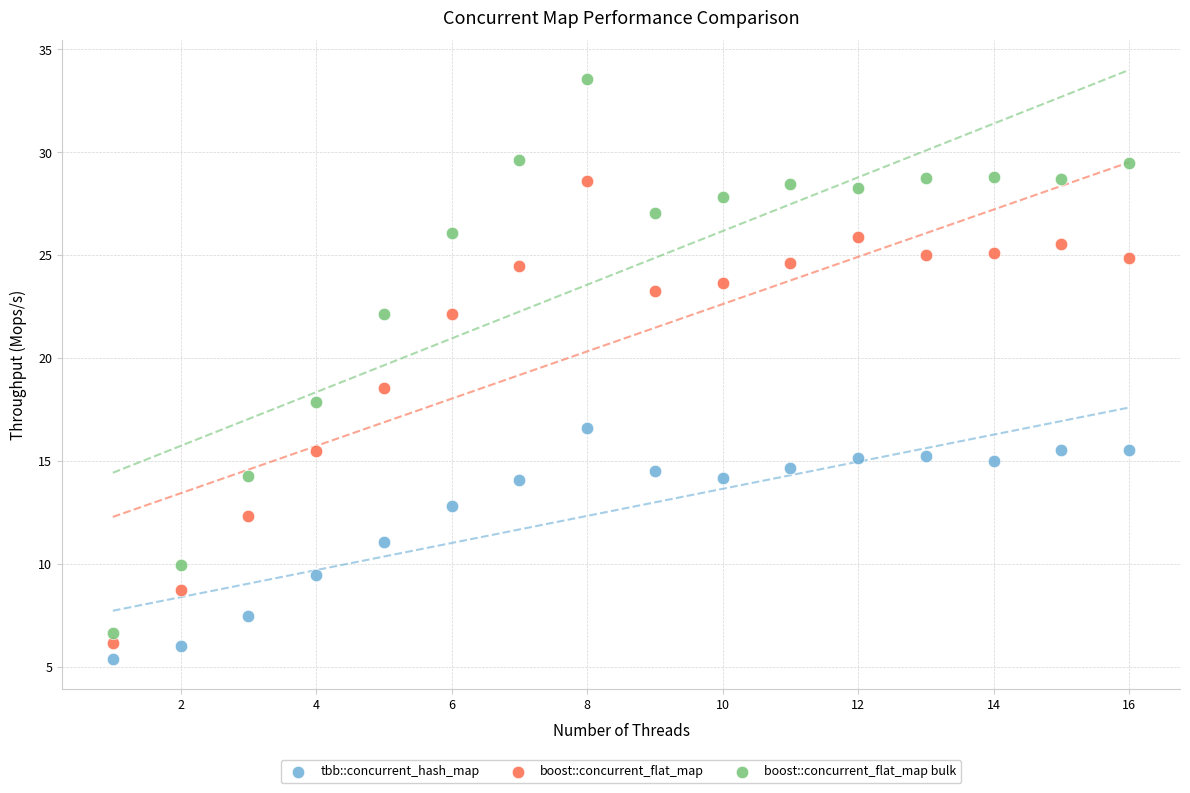

Across all data points, what is the range of Y values (max minus min)?

28.2